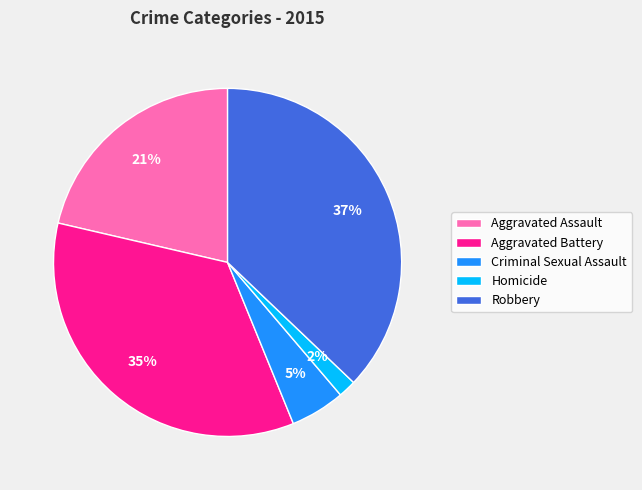

Which slice is the smallest?

Homicide